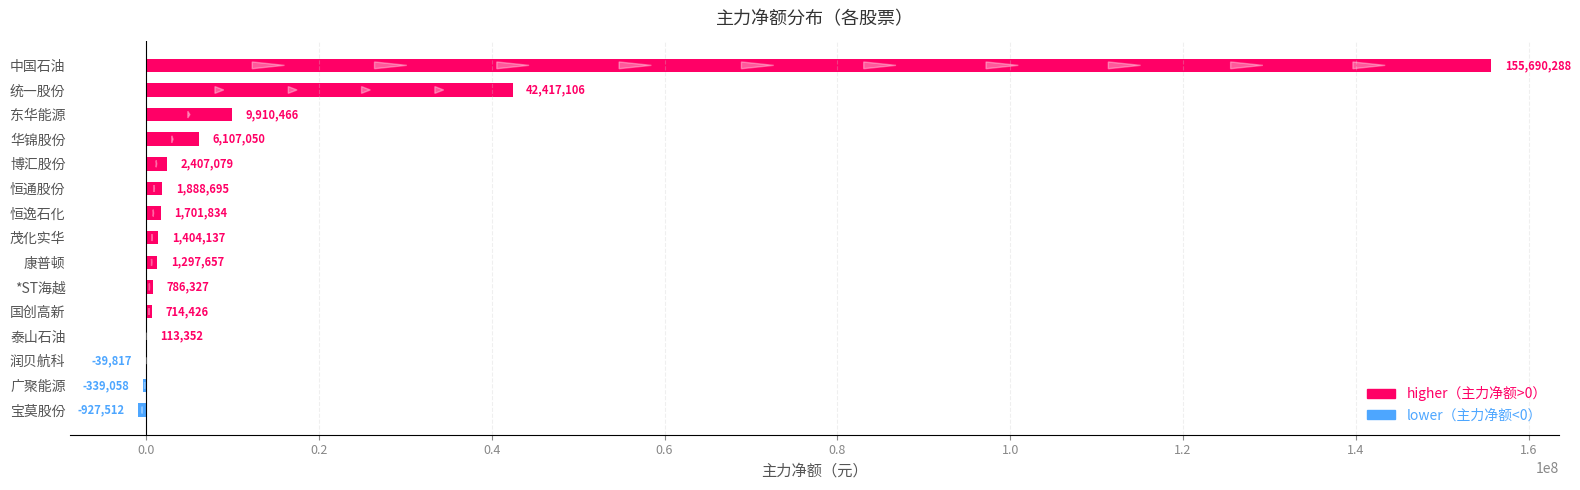

At which category does the chart reach its peak across all series?

中国石油